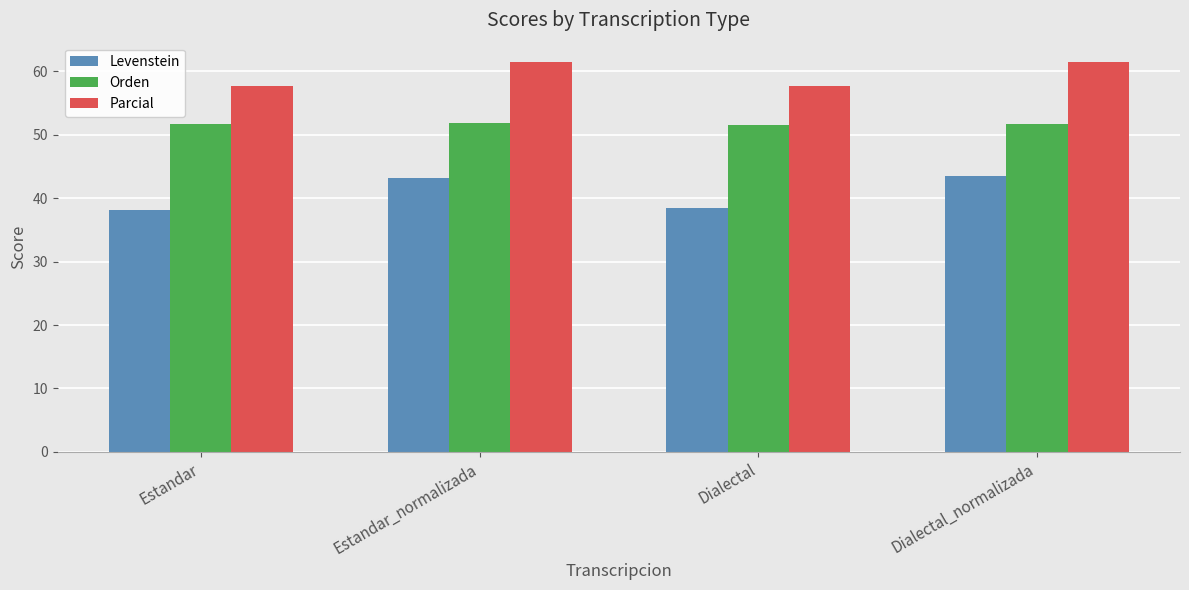

The value of Levenstein at Estandar_normalizada is 43.2. True or false?

True